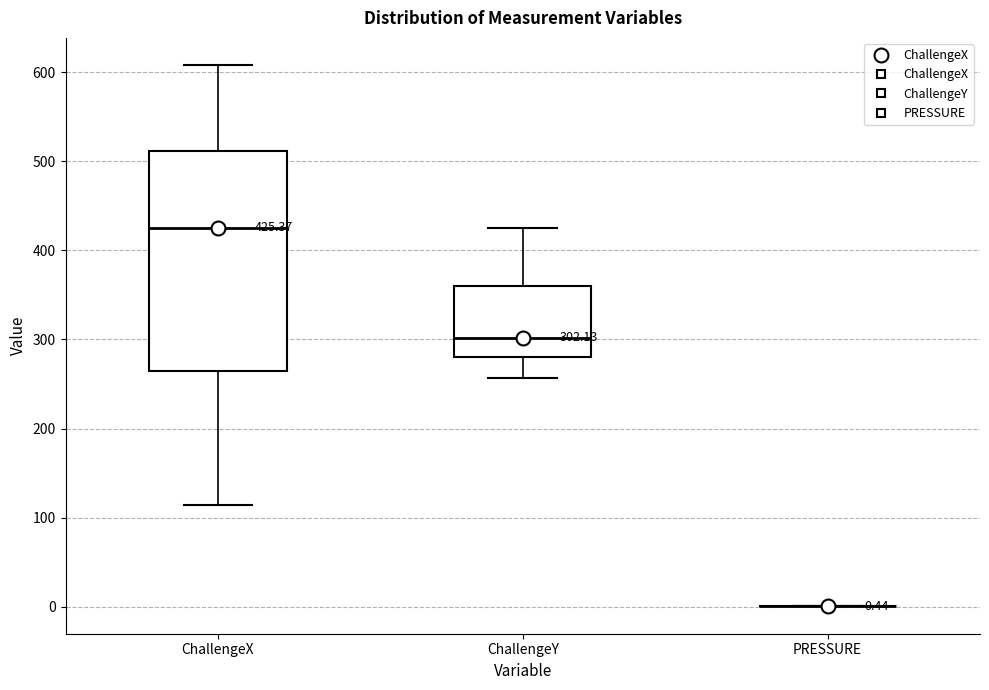

Which box is the tallest, from its lower edge to its upper edge?

ChallengeX